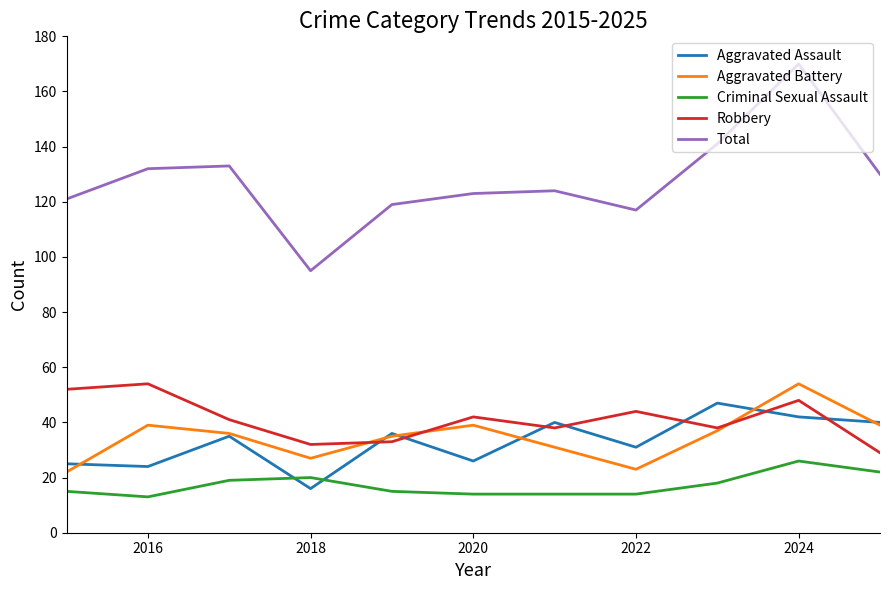

What is the smallest value displayed?

13